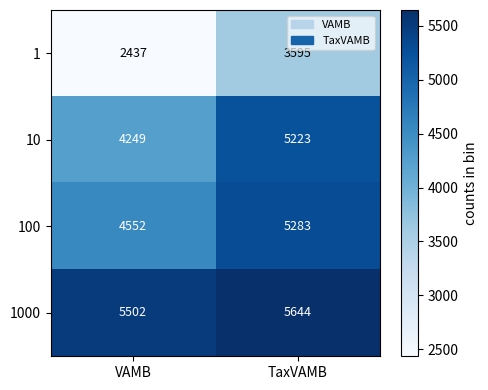

Rank the series by their maximum value, from lowest to highest.

1, 10, 100, 1000